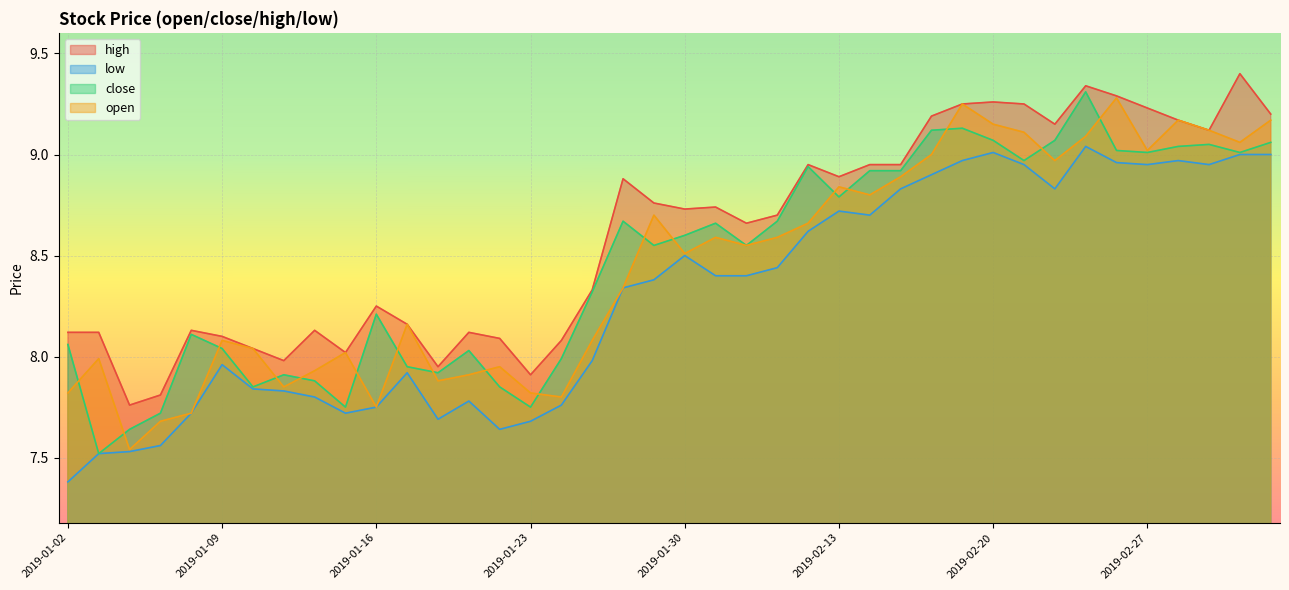

How many values in the high series exceed 8?

35